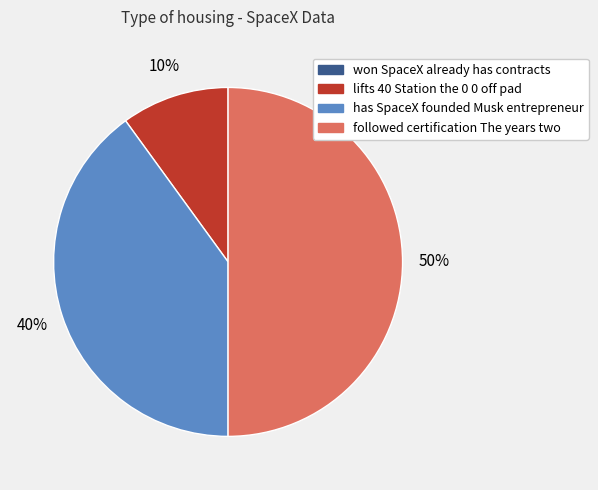

Which slice is the largest?

followed certification The years two